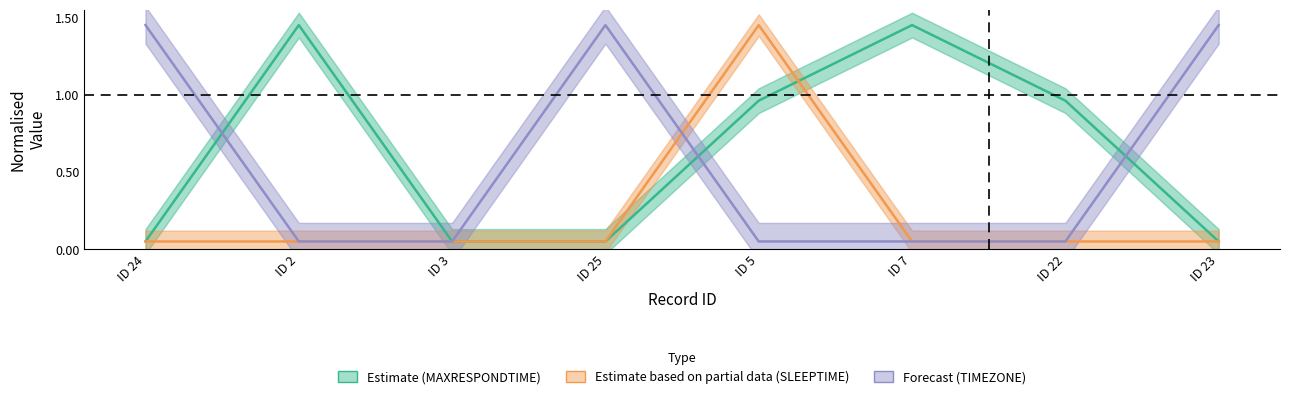

Reading left to right, what are all the values shown in this chart?

Estimate (MAXRESPONDTIME): ID 24=0.1	ID 2=1.4	ID 3=0.1	ID 25=0.1	ID 5=1.0	ID 7=1.4	ID 22=1.0	ID 23=0.1
Estimate based on partial data (SLEEPTIME): ID 24=0.1	ID 2=0.1	ID 3=0.1	ID 25=0.1	ID 5=1.4	ID 7=0.1	ID 22=0.1	ID 23=0.1
Forecast (TIMEZONE): ID 24=1.4	ID 2=0.1	ID 3=0.1	ID 25=1.4	ID 5=0.1	ID 7=0.1	ID 22=0.1	ID 23=1.4